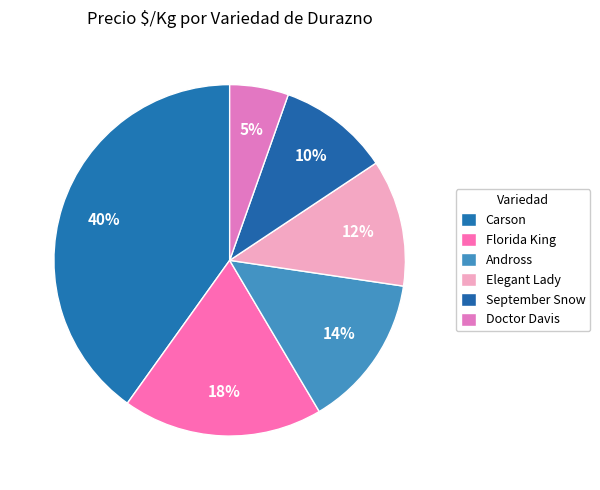

Does Carson account for over 50% of the chart?

No